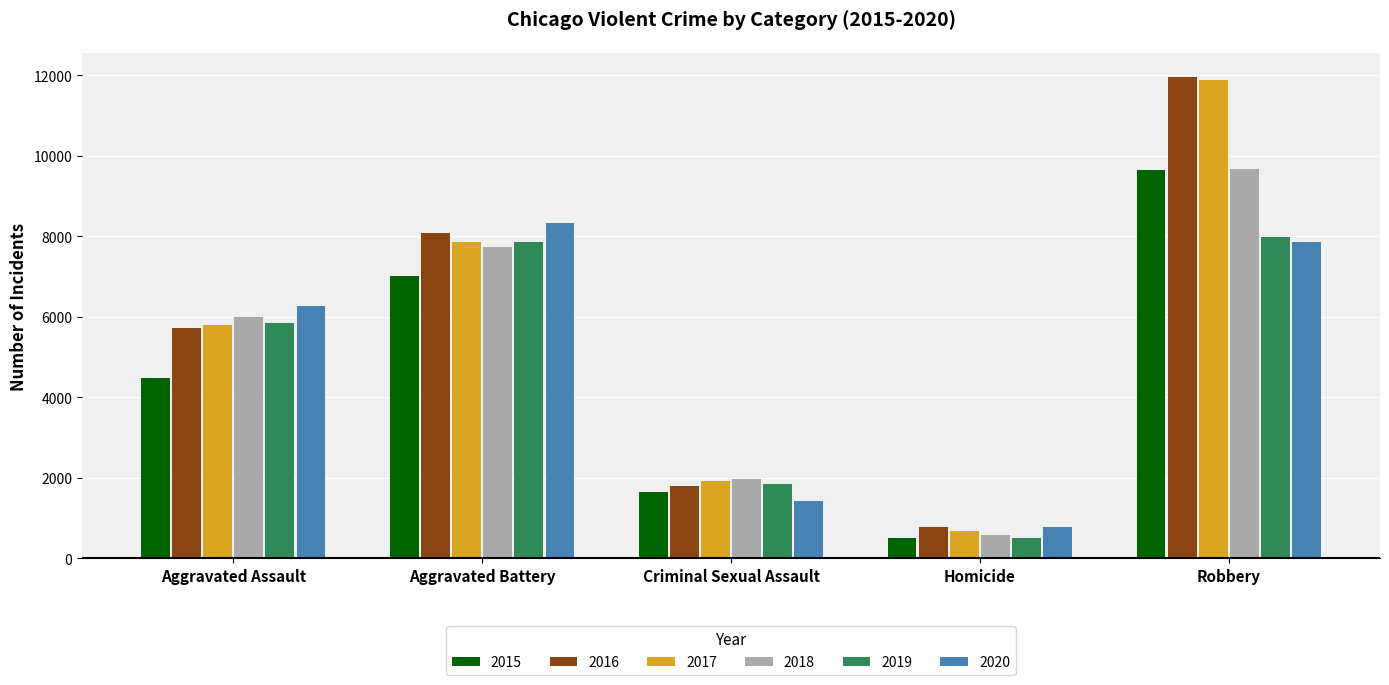

What is the label of the 2nd bar from the left?

Aggravated Battery